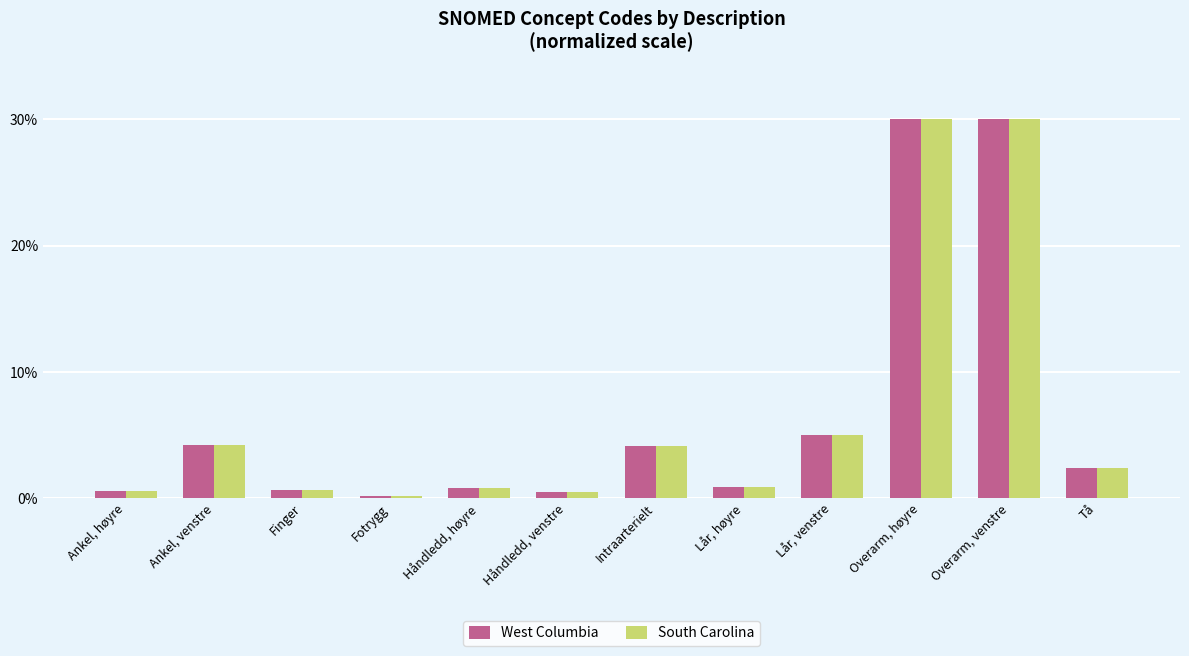

Rank the categories by South Carolina value from lowest to highest.

Fotrygg, Håndledd, venstre, Ankel, høyre, Finger, Håndledd, høyre, Lår, høyre, Tå, Intraarterielt, Ankel, venstre, Lår, venstre, Overarm, venstre, Overarm, høyre